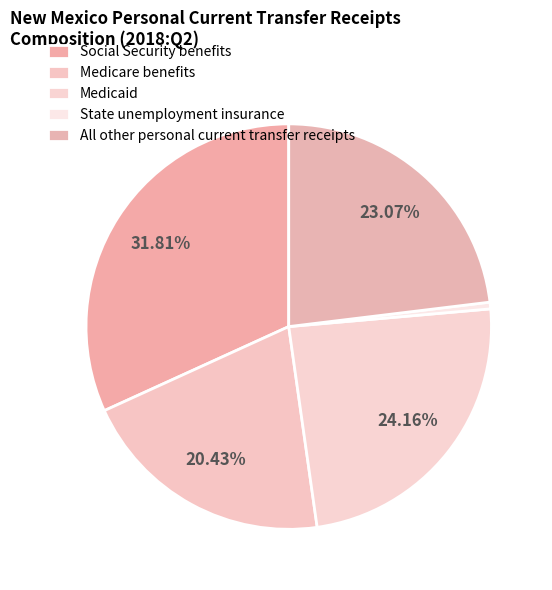

To the nearest percent, what is the combined percentage of Medicare benefits and Social Security benefits?

52%